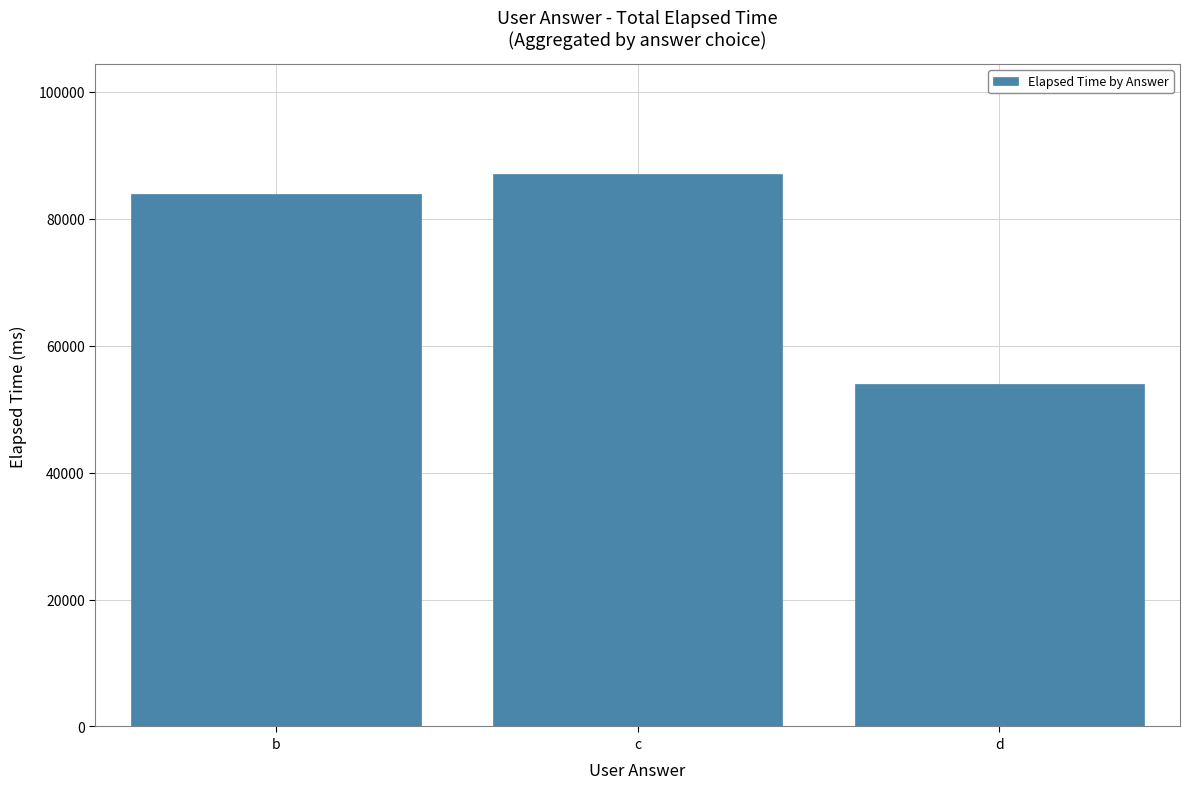

Reading right to left, list all the values displayed in this chart.

54000	87000	84000